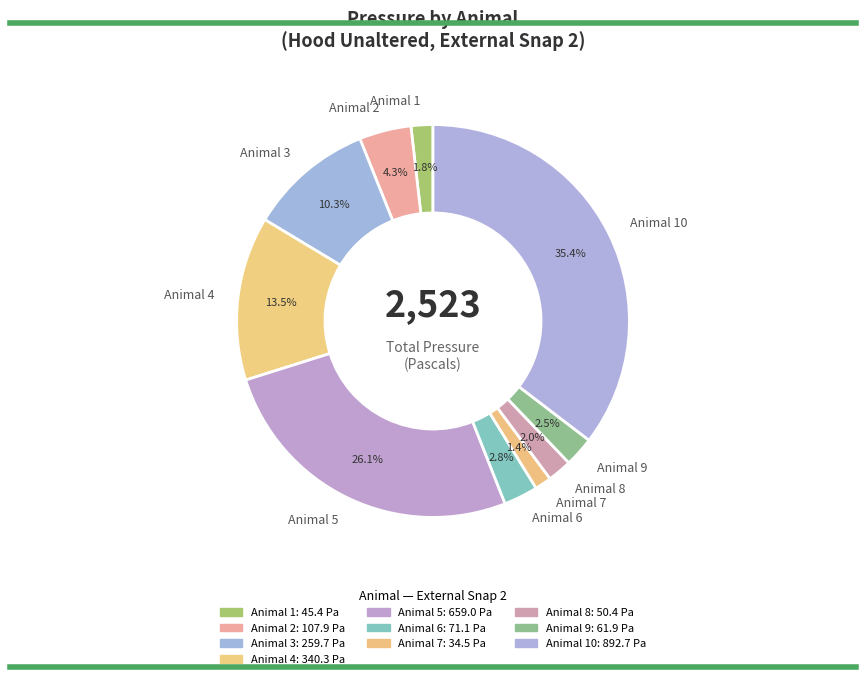

What is the largest slice in the pie chart?

Animal 10